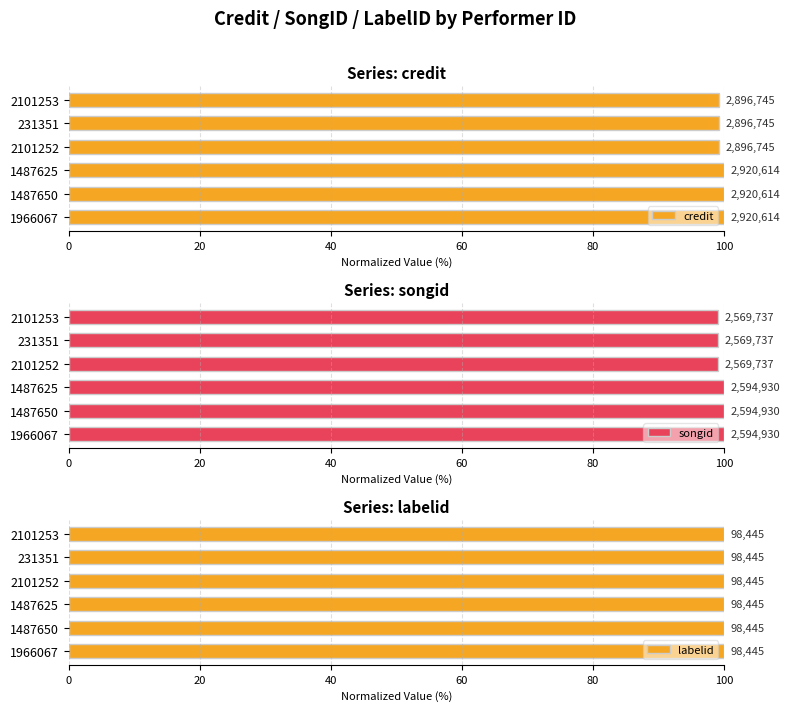

Which series changed the most between 60 and 80?

credit